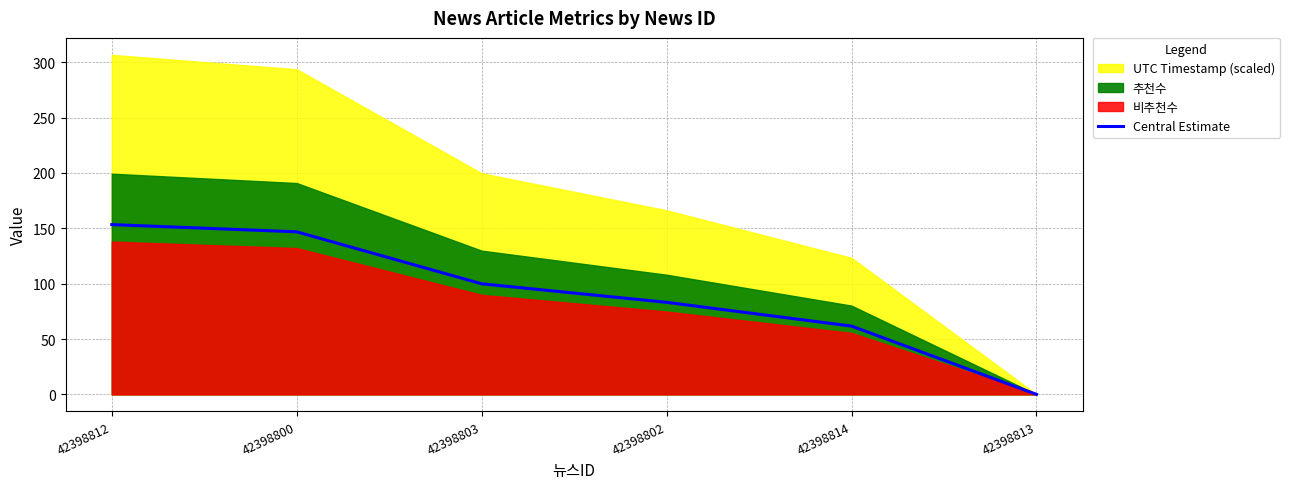

How many positive values are there?

5